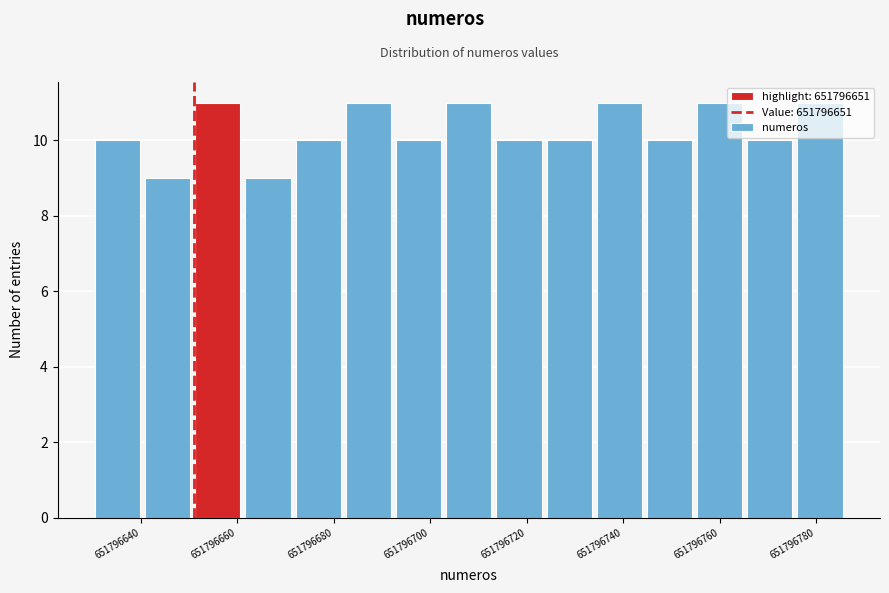

What is the height of the bar covering 651796682.0 to 651796692.4 on the x-axis? Neither the bar edges nor the heights are printed on the chart, so give them approximately, as read against the axes.

11